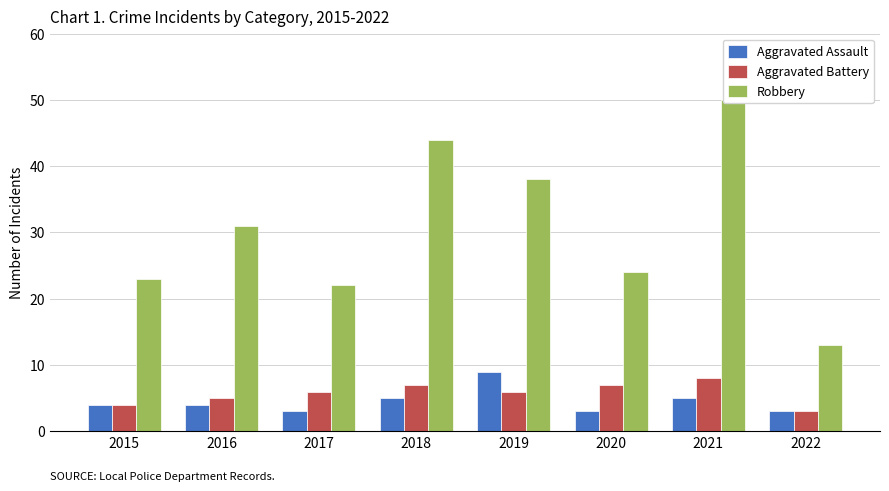

What is the average value of the Aggravated Assault series?

4